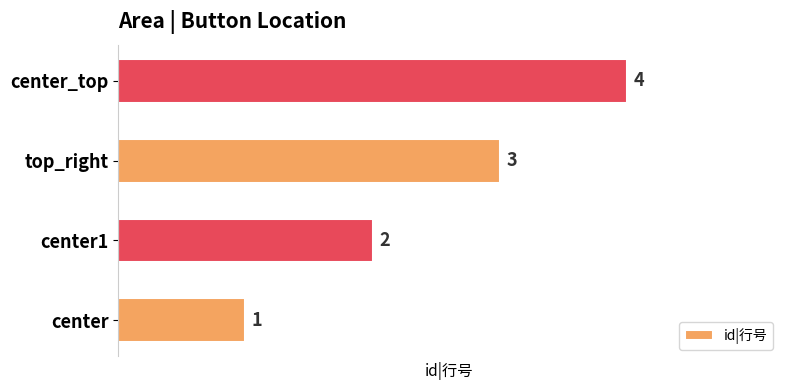

How many data points does each series have?

4